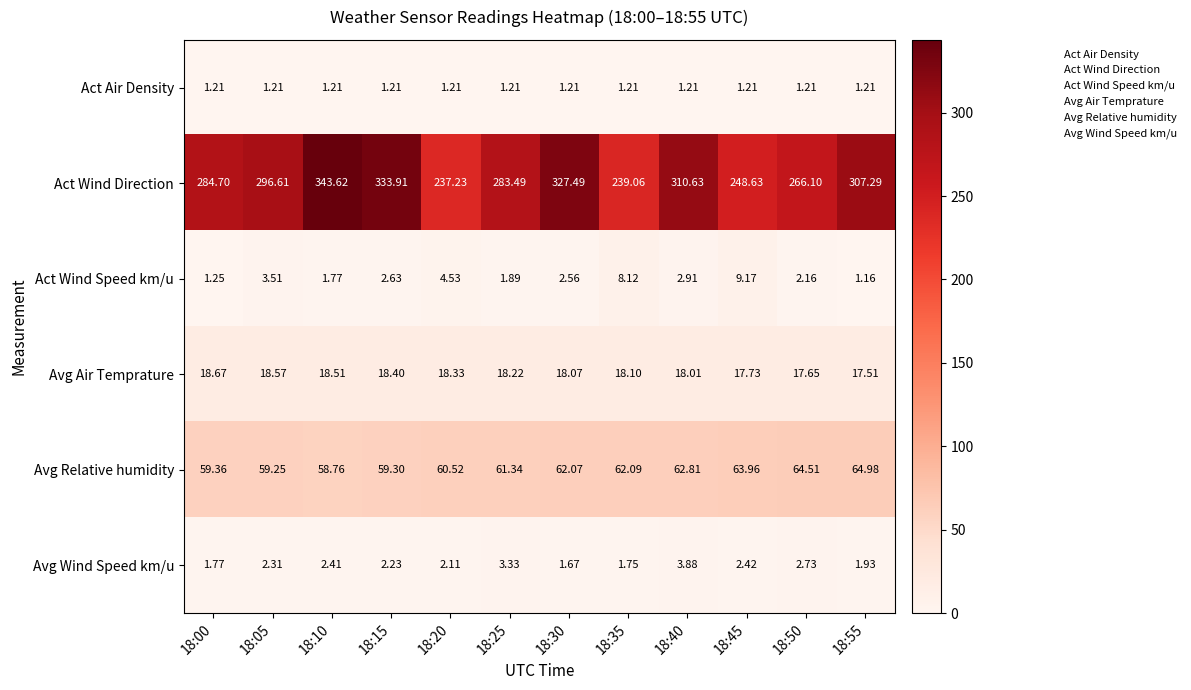

Is the value of Act Wind Speed km/u at 18:50 greater than the value of Avg Air Temprature at 18:30?

No